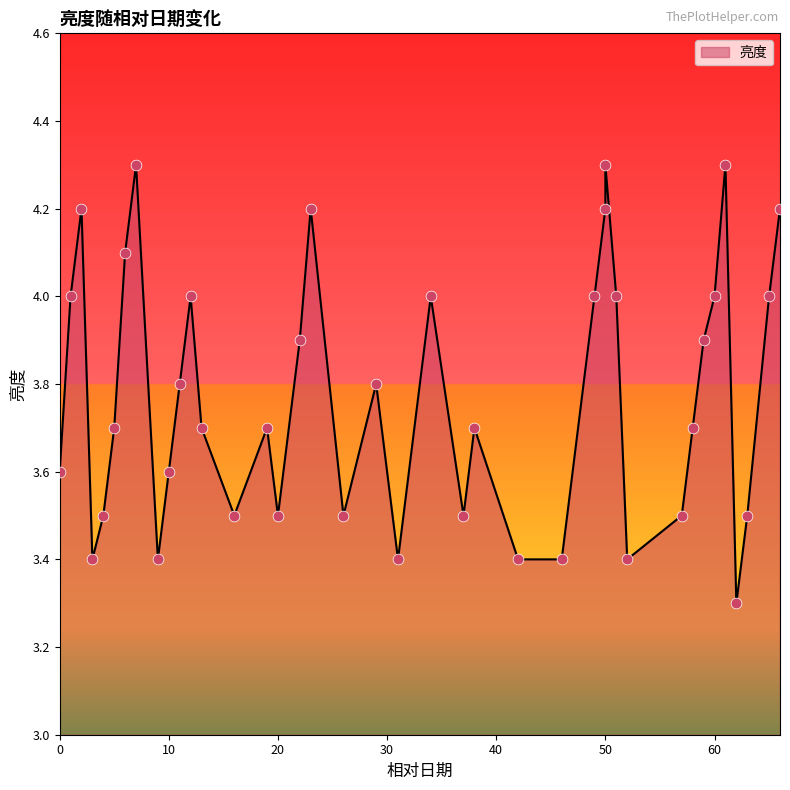

What is the change in value from 3 to 59?

+0.5